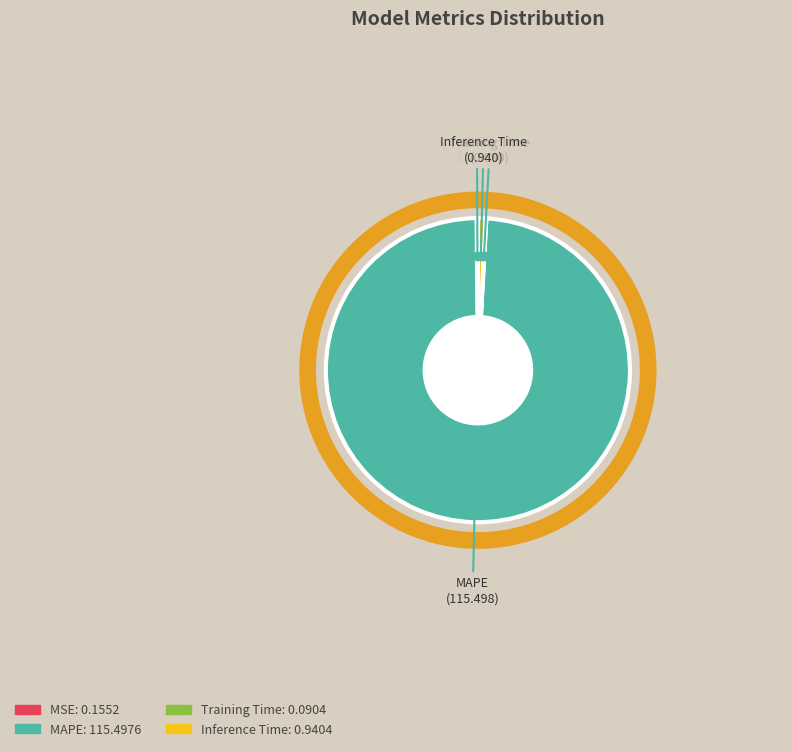

Is it true that Inference Time is 11% of the pie?

False